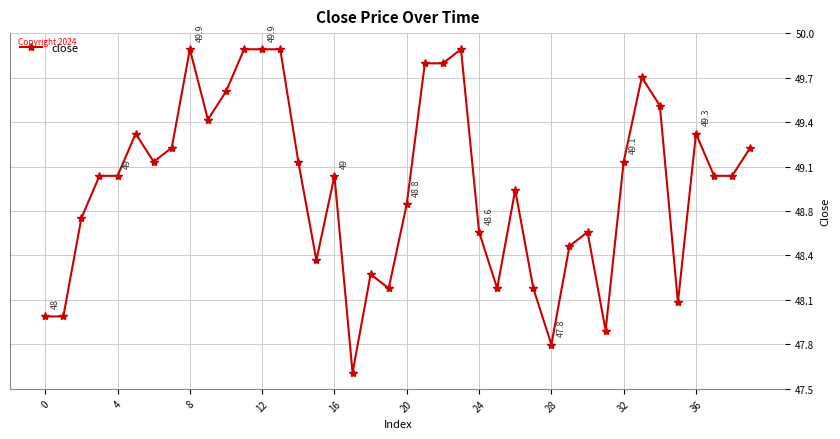

Does the chart have visible grid lines?

Yes